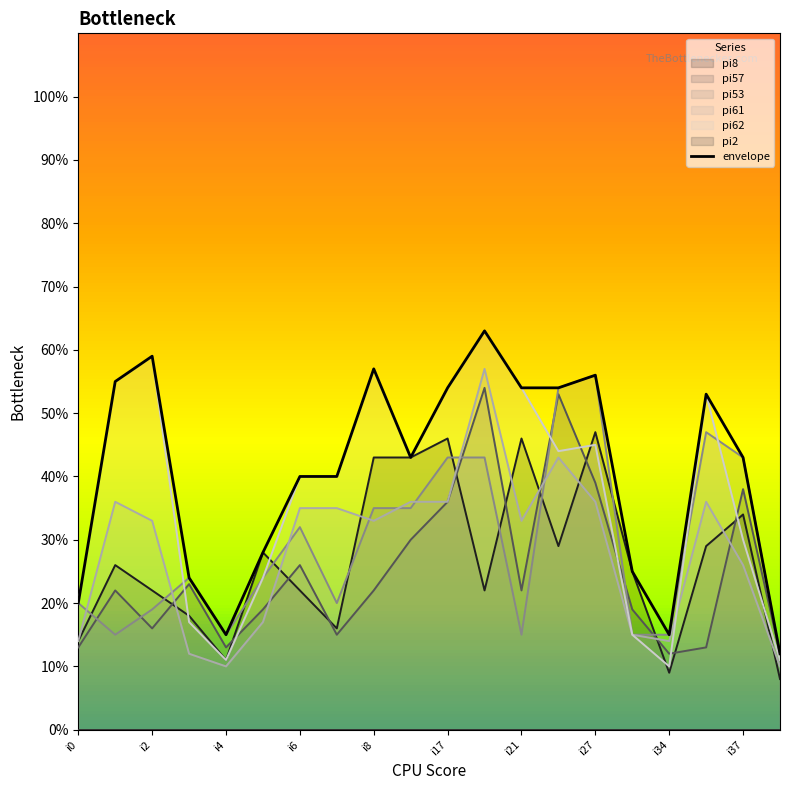

What is the lowest value of the pi62 series?

10